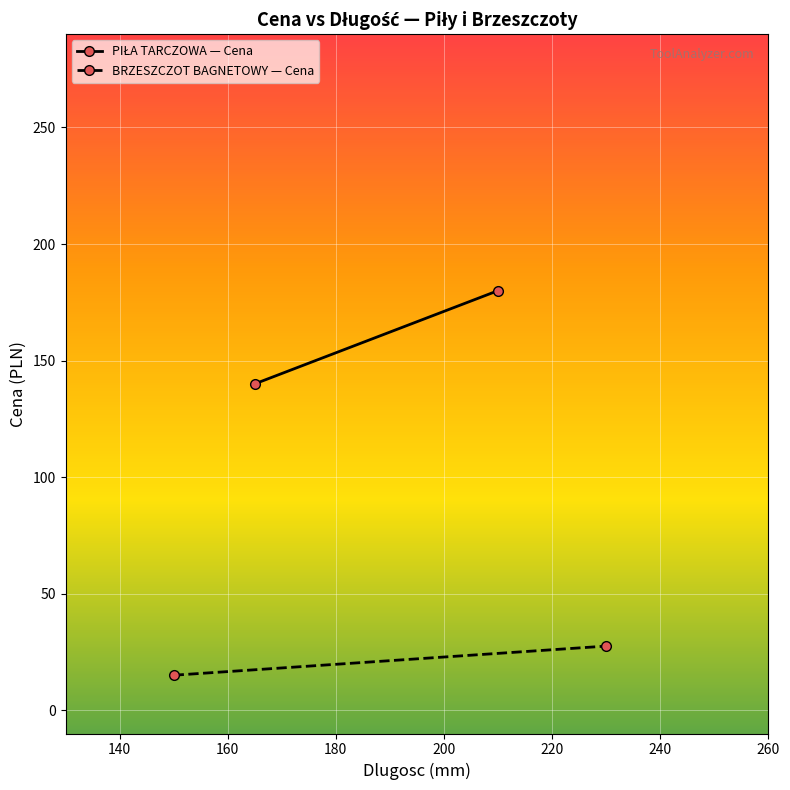

What is the difference between the maximum and minimum values in the BRZESZCZOT BAGNETOWY — Cena series?

12.5